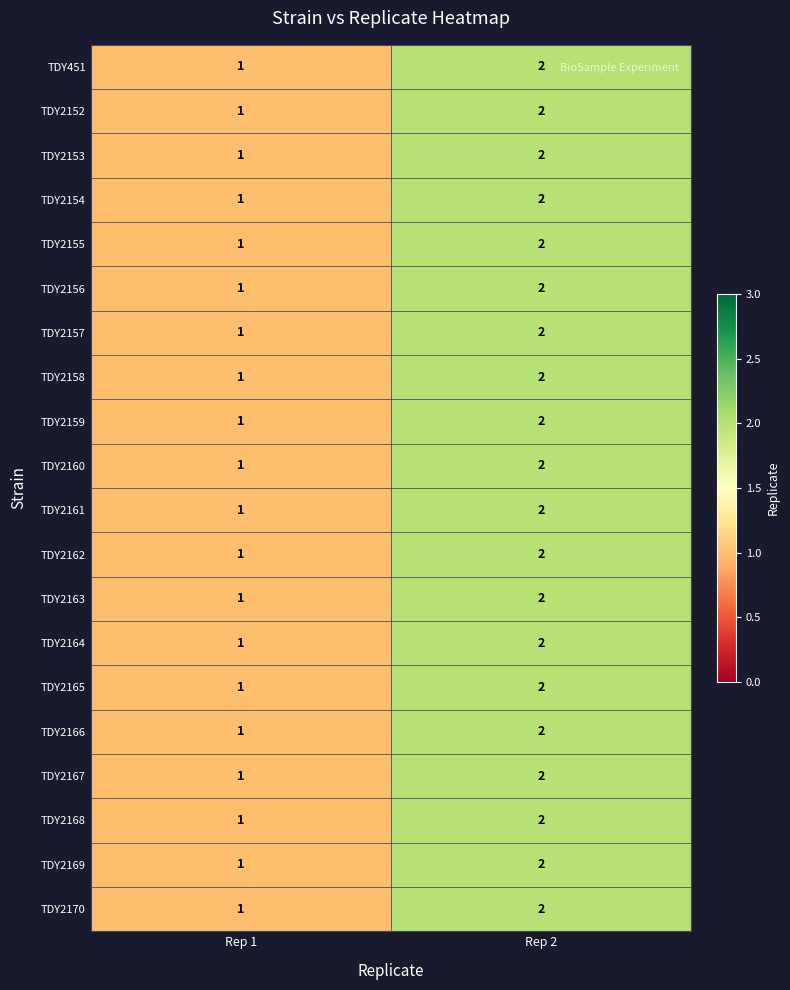

What is the sum of all TDY2154 values?

3